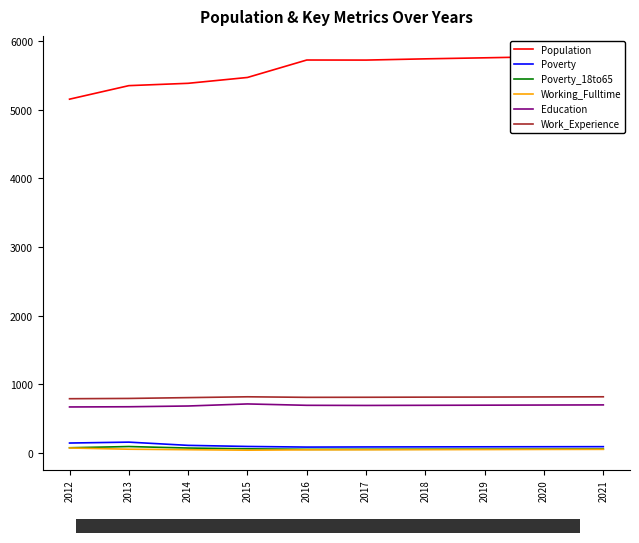

What is the difference between the Education values at 2012 and 2020?

28